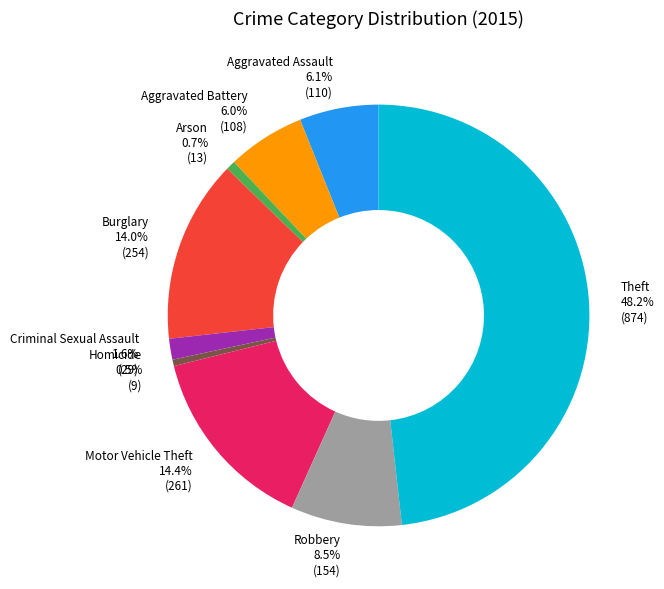

How many slices are in this pie chart?

9